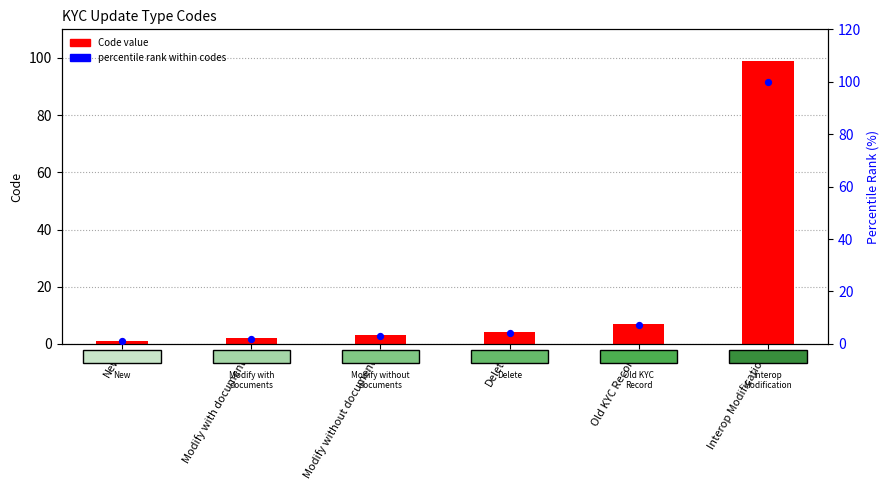

What is the total value across all series at New?

2.0